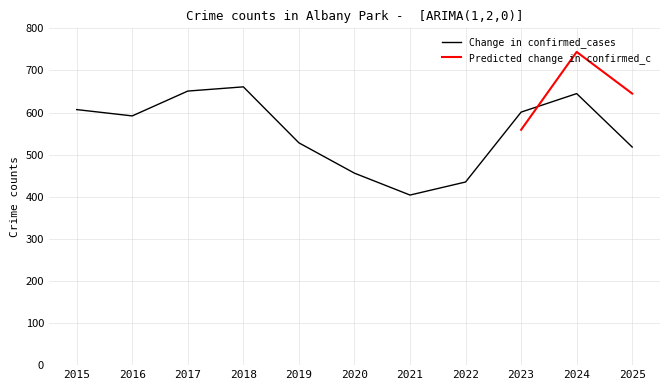

How many interior local valleys (lower than both neighbors) does the data have?

2